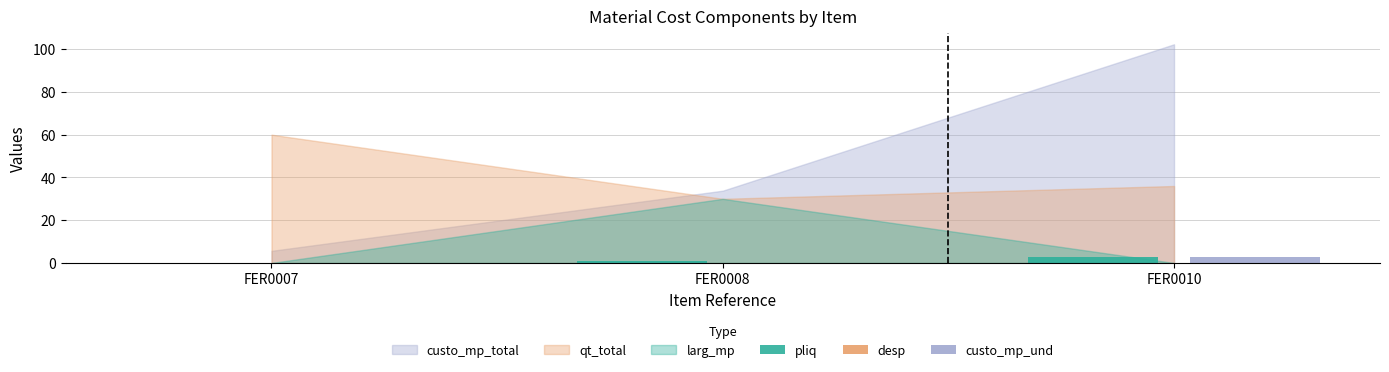

Is the value of pliq at FER0010 greater than the value of custo_mp_und at FER0007?

Yes